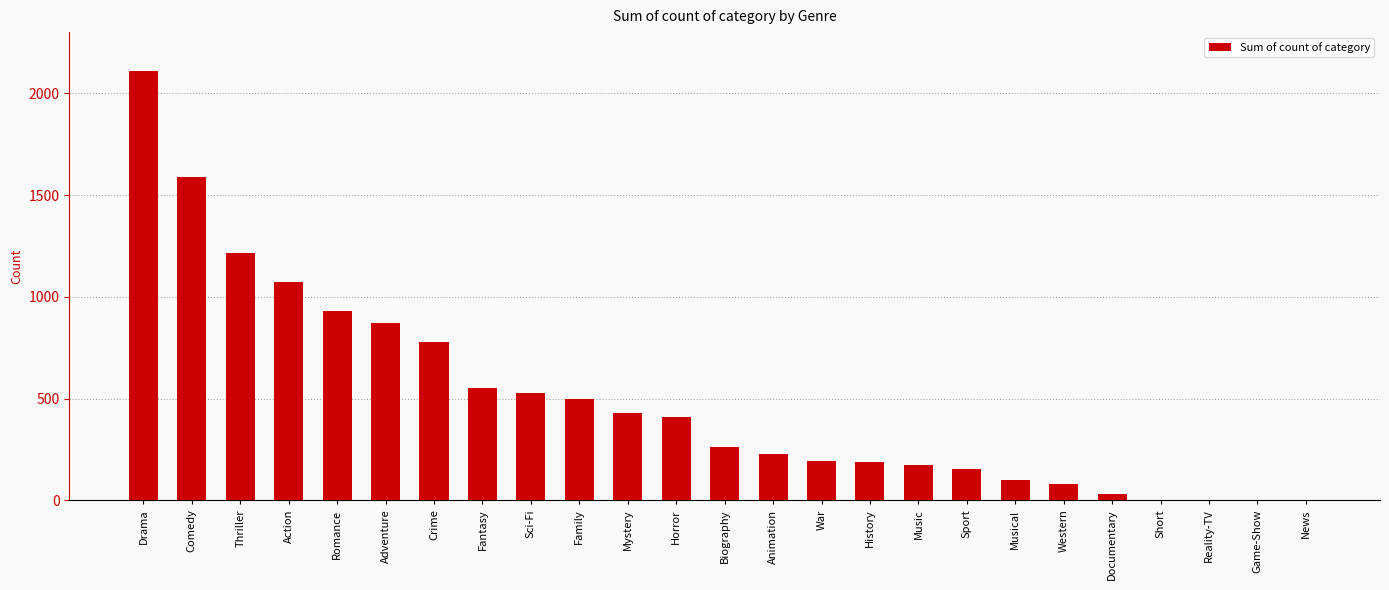

At which label is the value closest to 1055?

Action